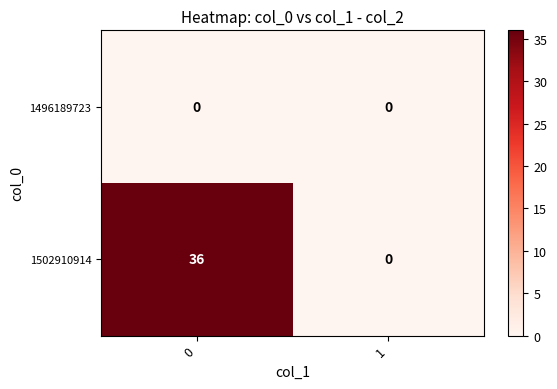

Count the number of categories in the chart.

2